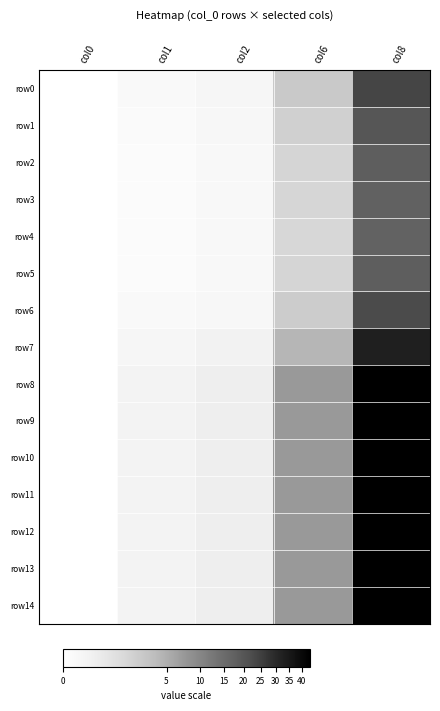

List the series in order of their peak value, lowest first.

row4, row3, row5, row2, row1, row6, row0, row7, row8, row9, row10, row11, row12, row13, row14